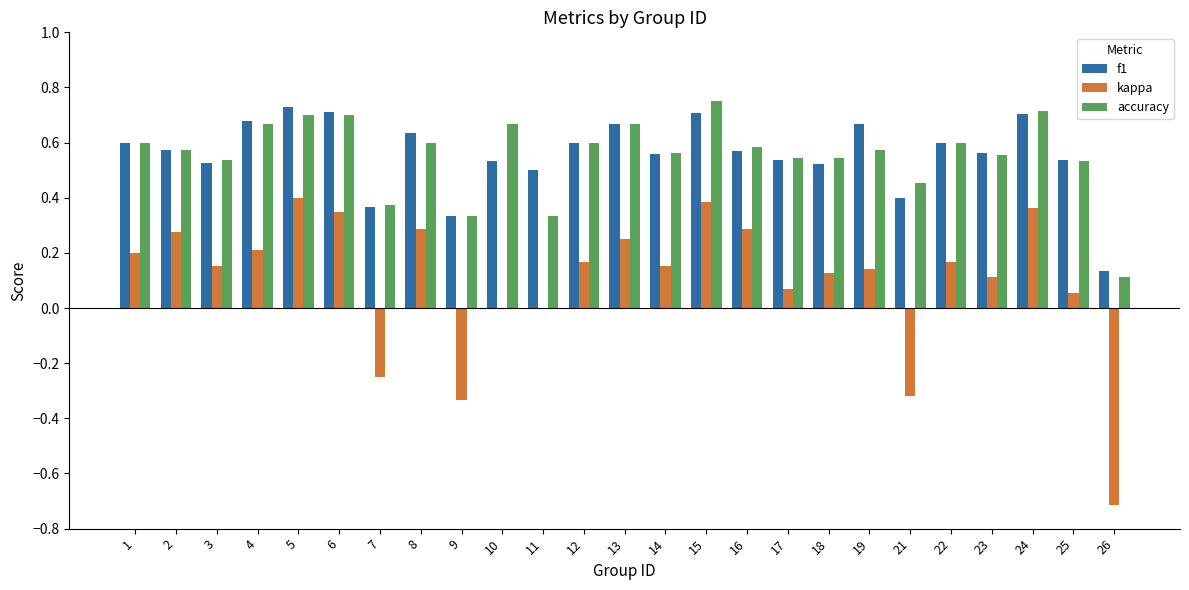

Is the value of f1 at 11 greater than the value of accuracy at 10?

No